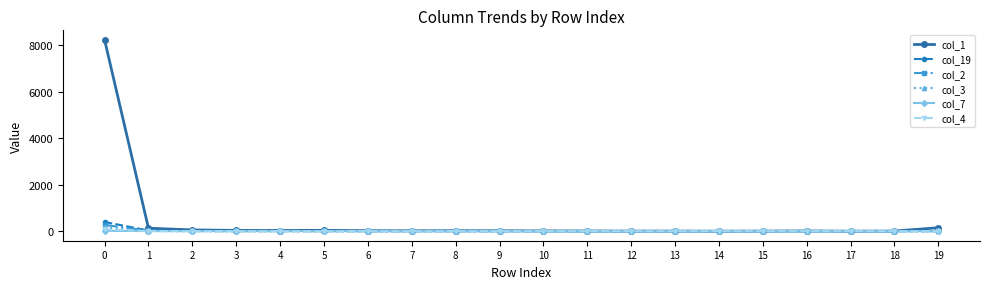

What is the greatest value displayed?

8224